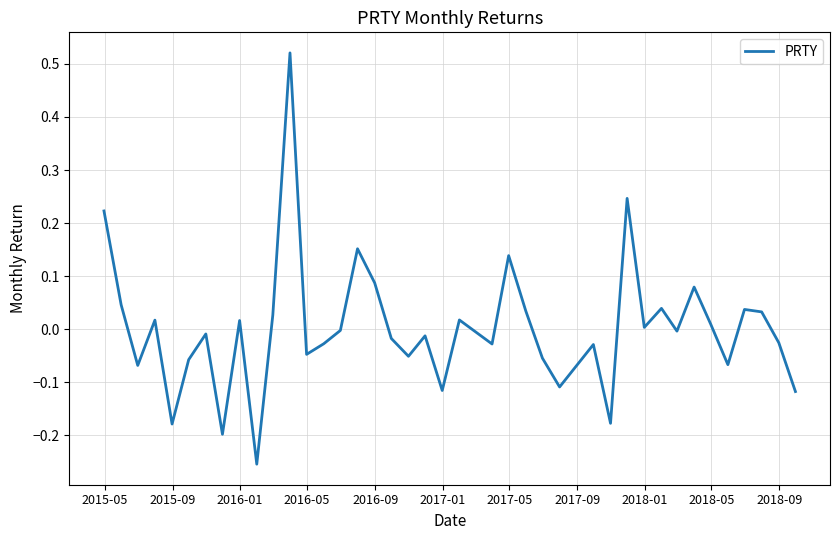

What is the difference between the maximum and minimum values?

0.8